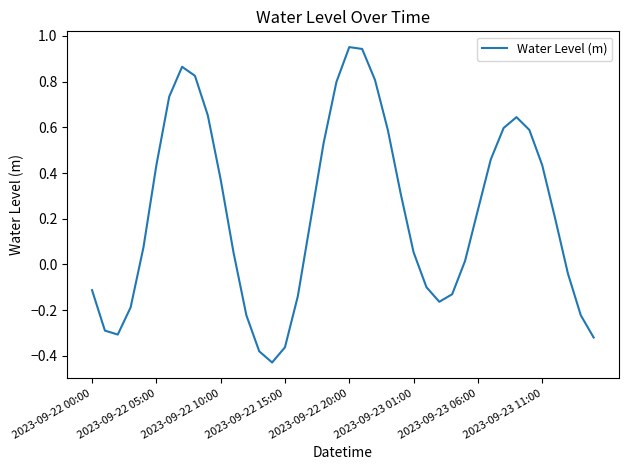

What is the difference between the maximum and minimum values?

1.4